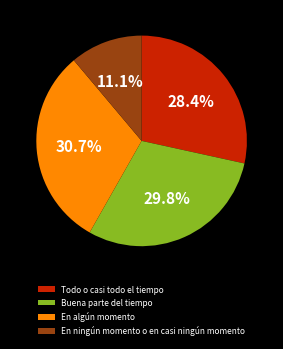

To the nearest percent, what is the average slice percentage?

25%